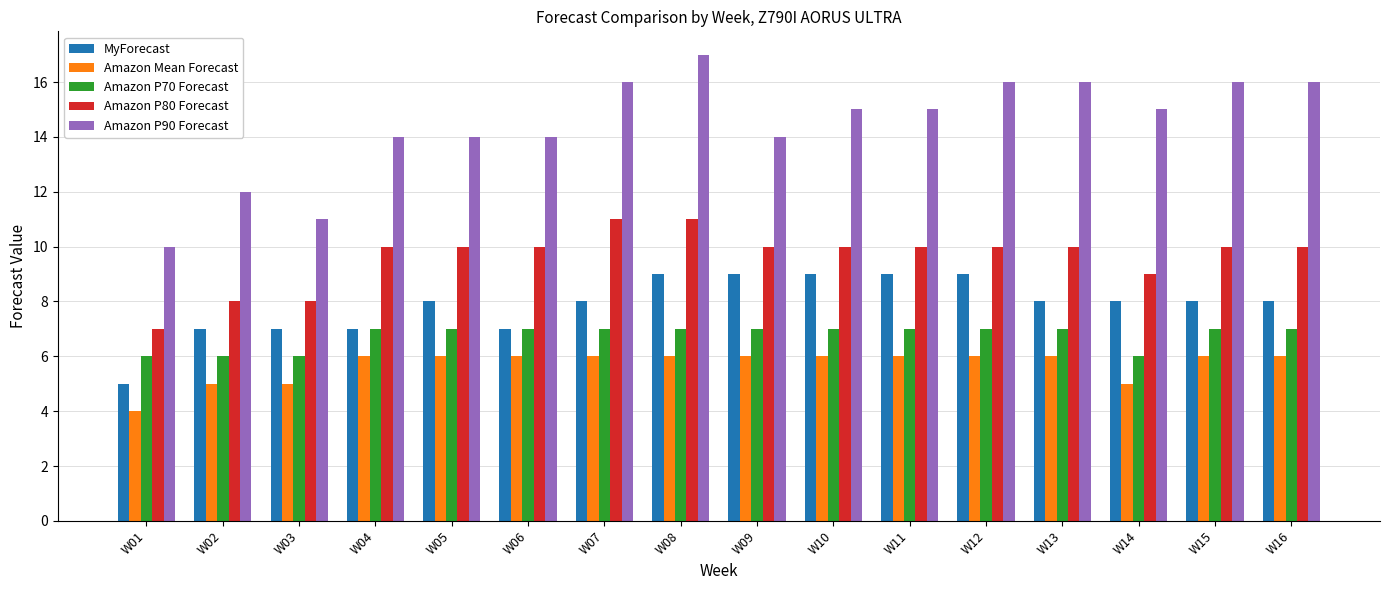

What is the average value of the MyForecast series?

8